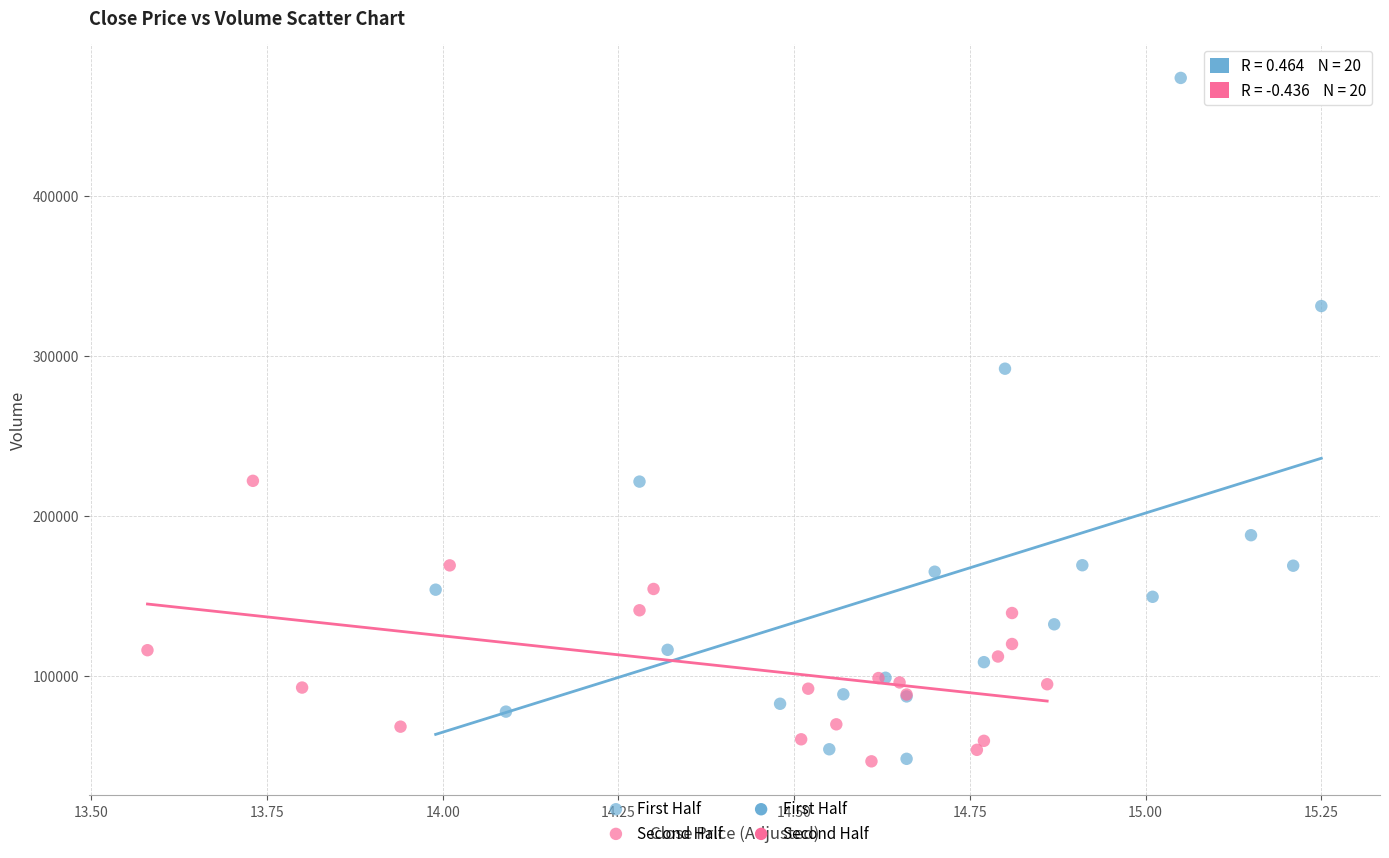

Which series contains the highest Y value?

First Half